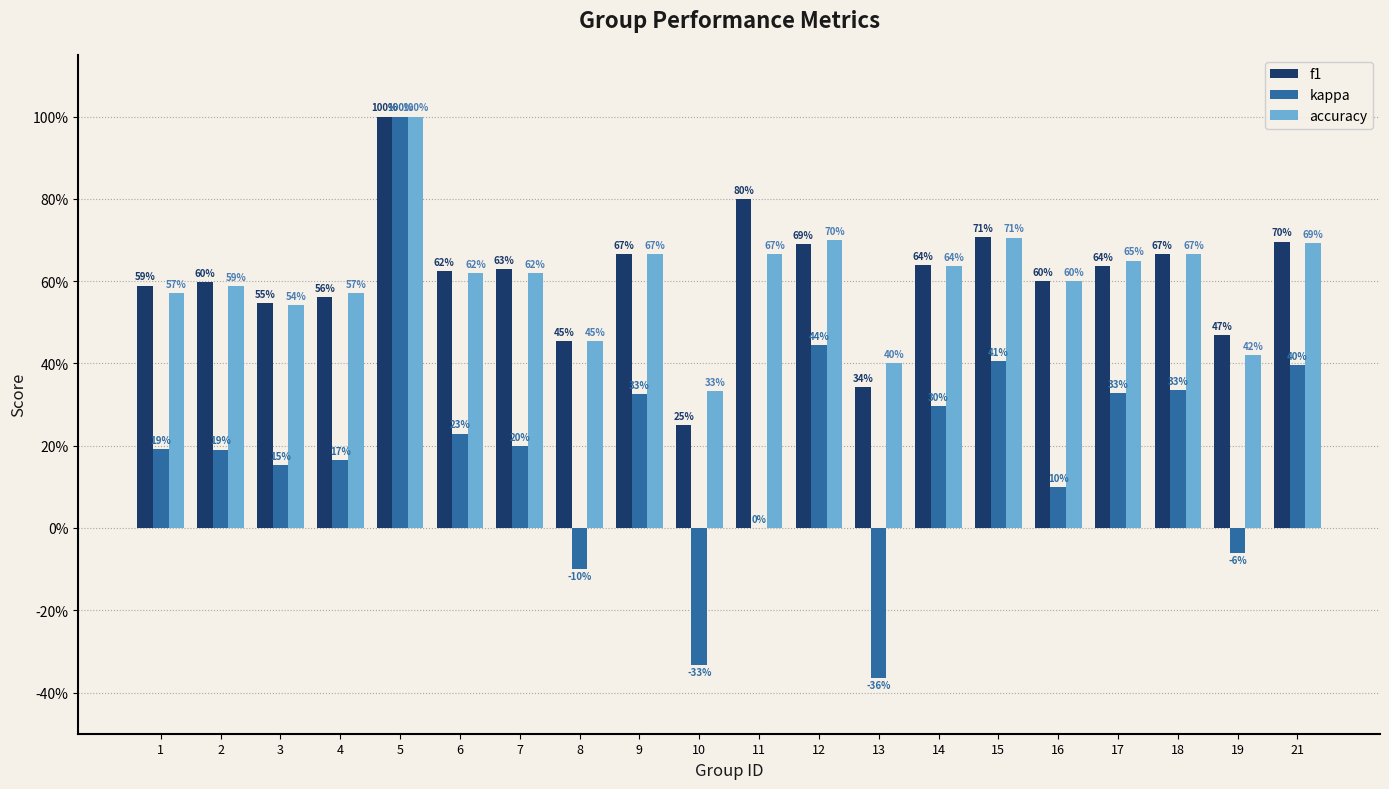

What is the average value of the accuracy series?

0.6